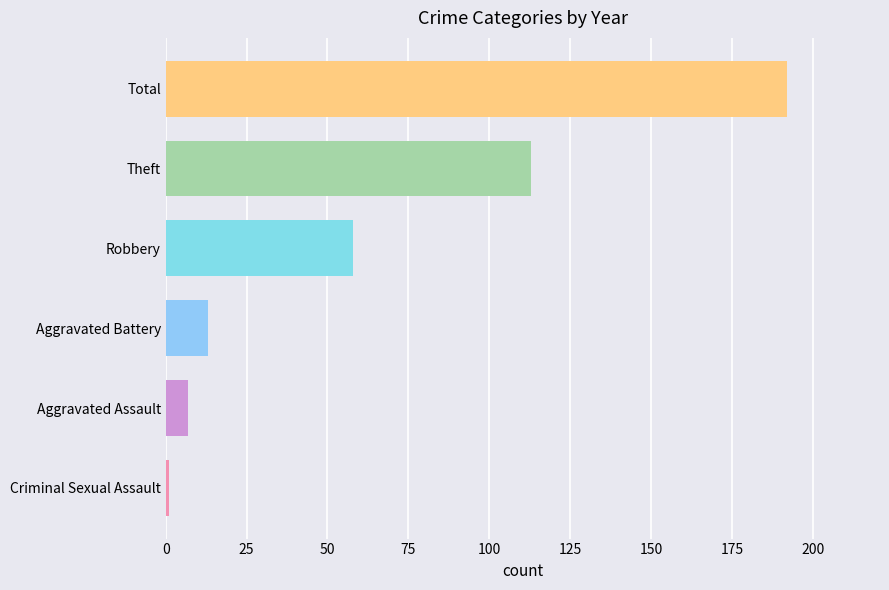

What is the difference between the maximum and minimum values?

191